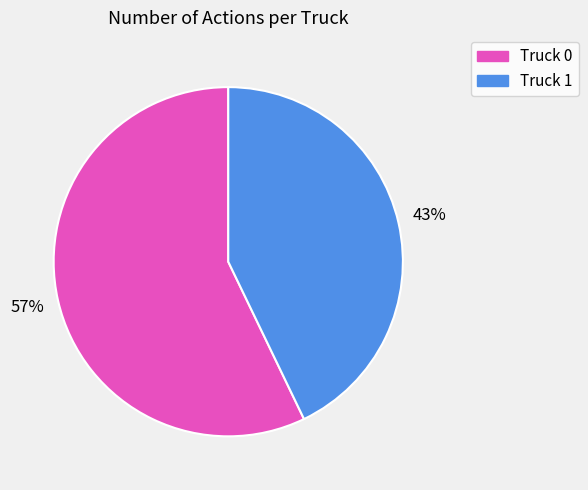

To the nearest percent, what percentage of the pie is Truck 1?

43%